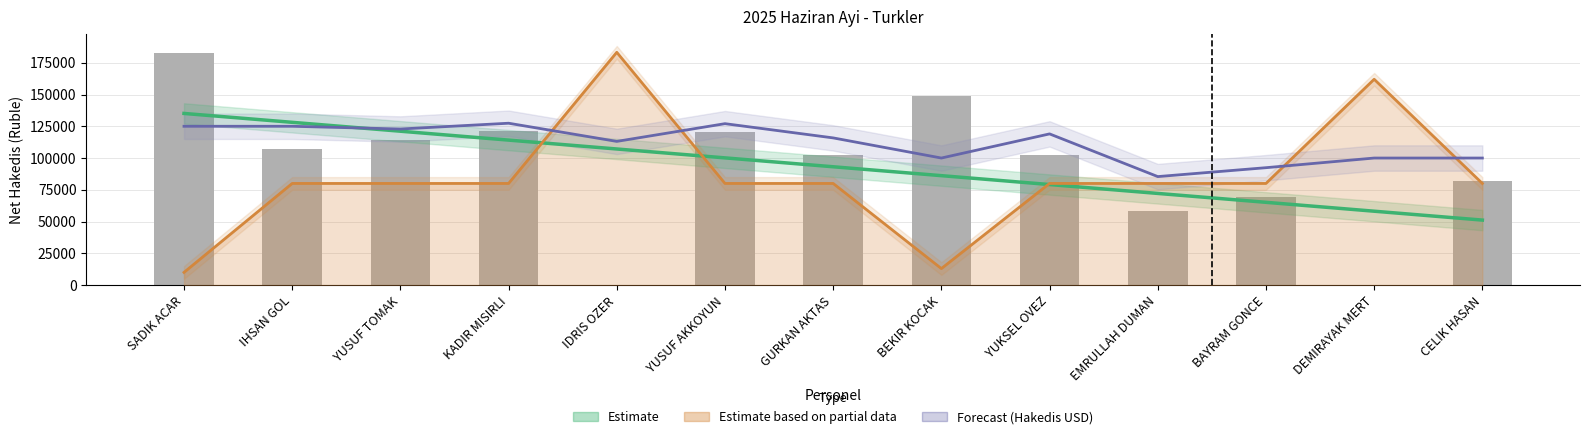

Which has a higher value, EMRULLAH DUMAN or YUKSEL OVEZ?

YUKSEL OVEZ